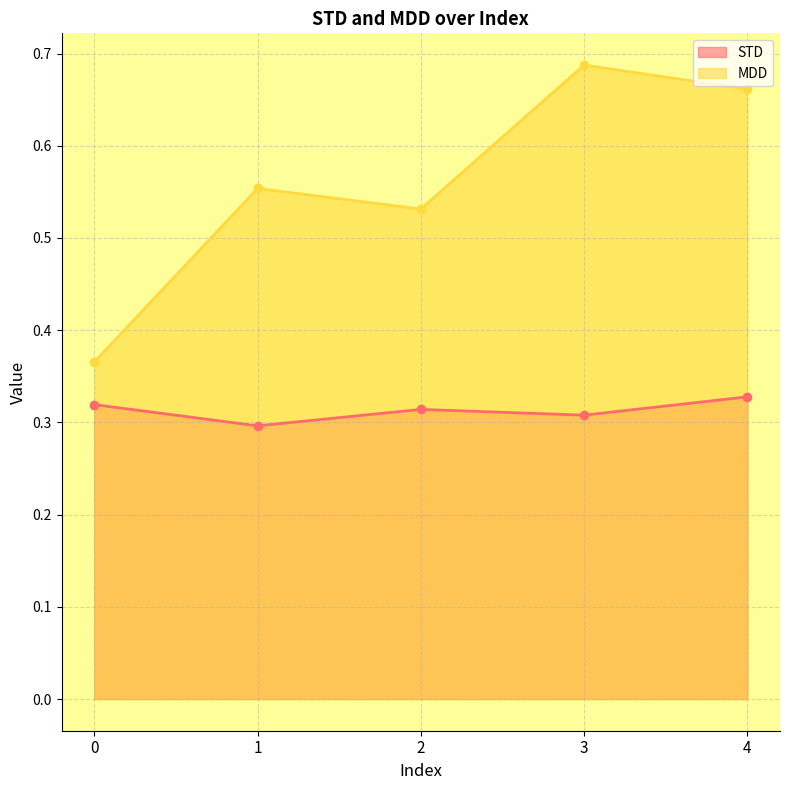

In MDD, how many points are higher than both neighbors (excluding endpoints)?

2